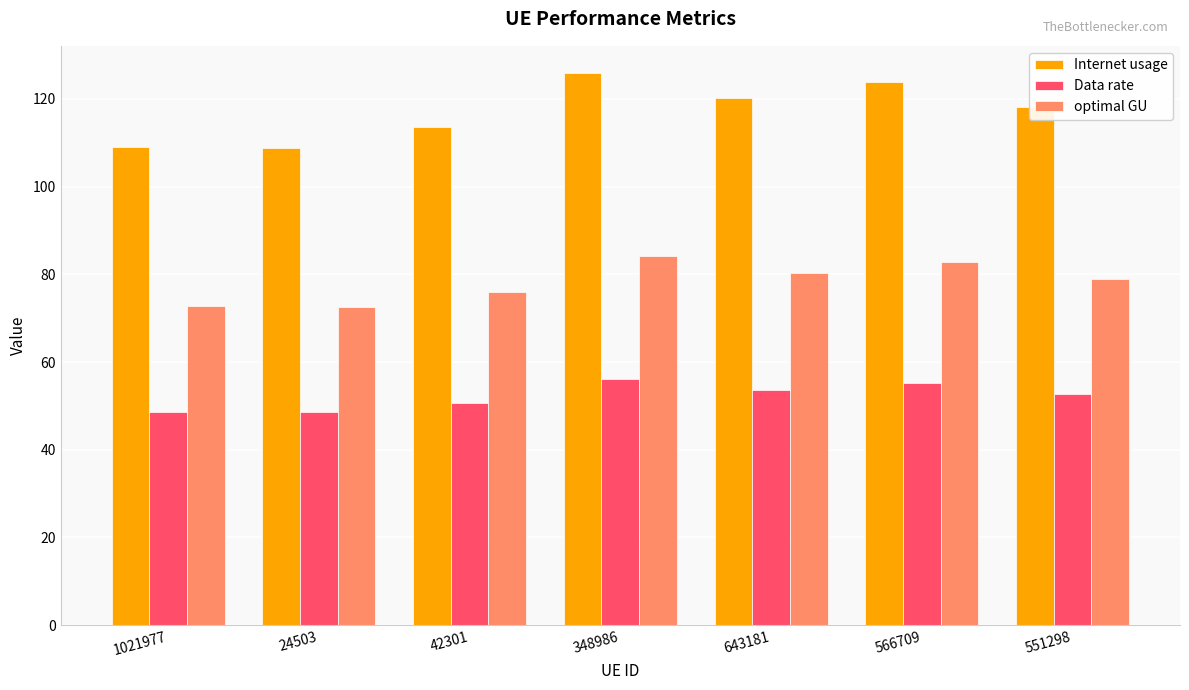

Is the value of optimal GU at 42301 greater than the value of Data rate at 551298?

Yes